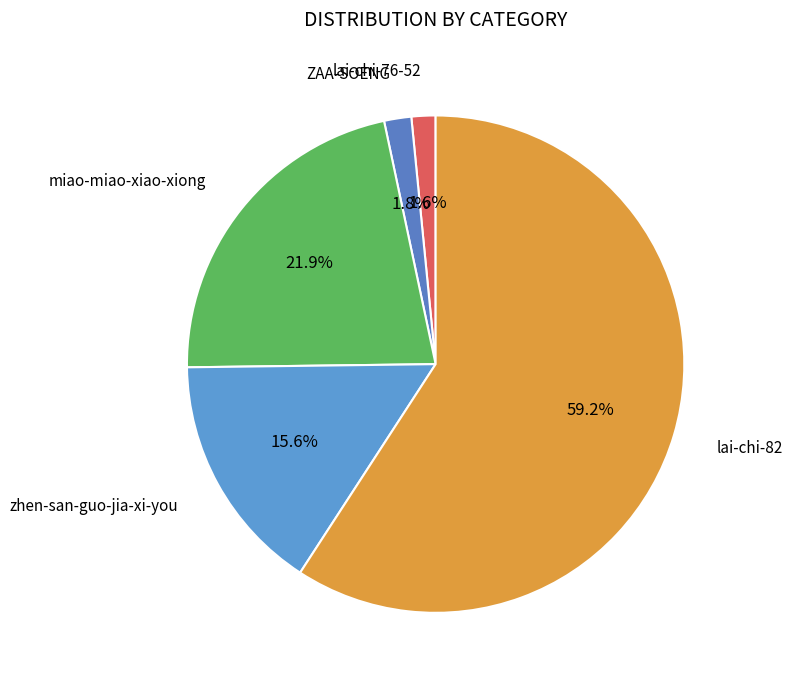

What portion of the pie excludes miao-miao-xiao-xiong?

78.1%